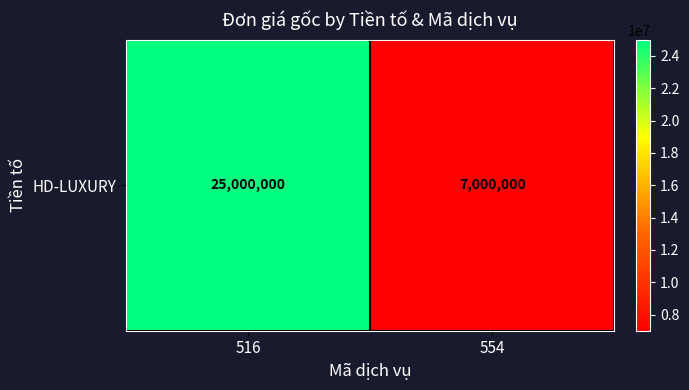

Rank the categories by value from highest to lowest.

516, 554